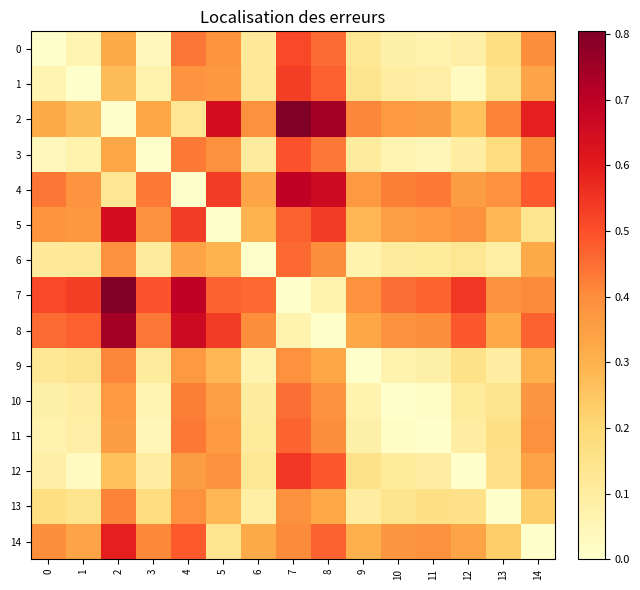

Which label corresponds to the largest value in the chart?

7